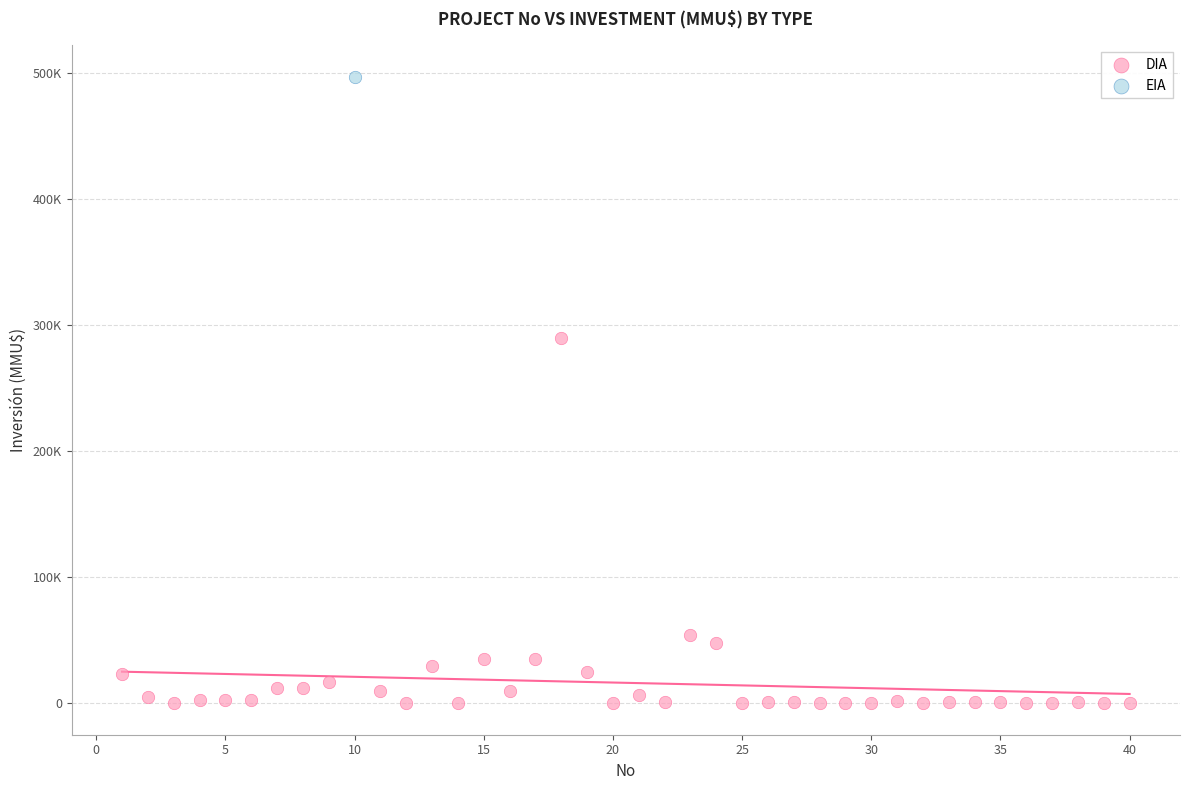

What are all the series names shown in the legend?

DIA, EIA